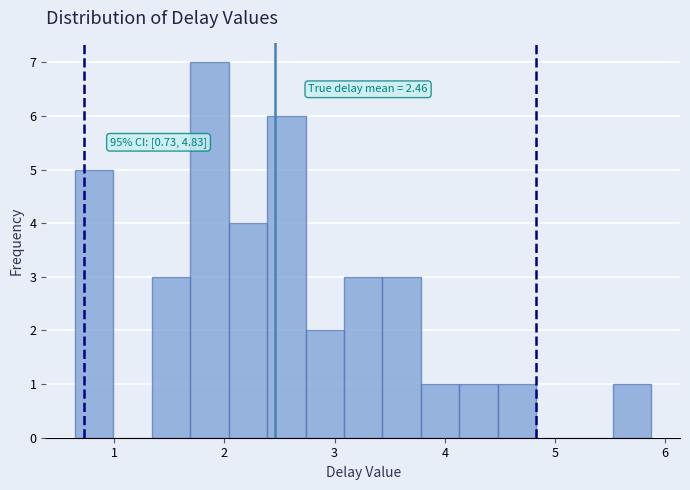

Around what value on the x-axis is the tallest bar? Give the approximate position of its centre, as read against the axis.

1.9